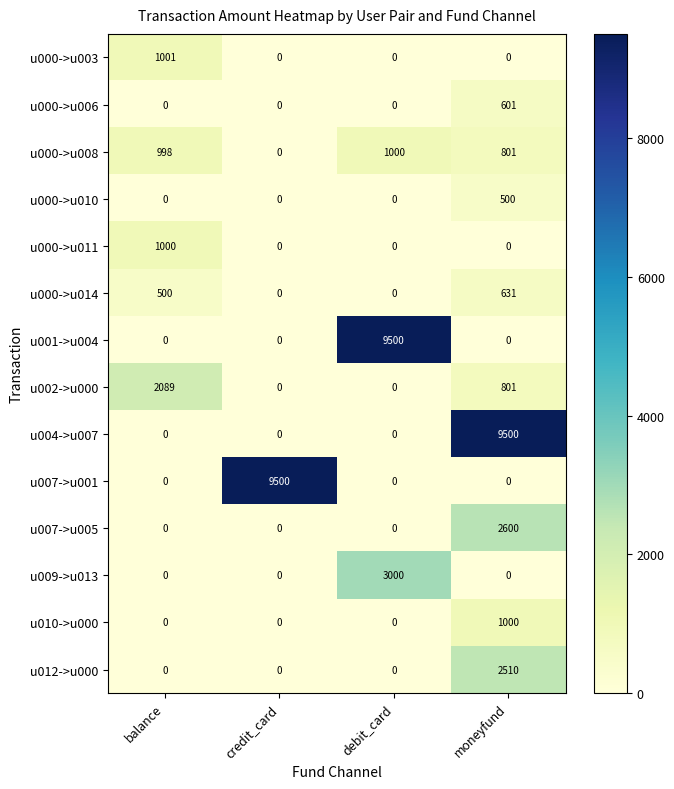

What is the highest value of the u000->u010 series?

500